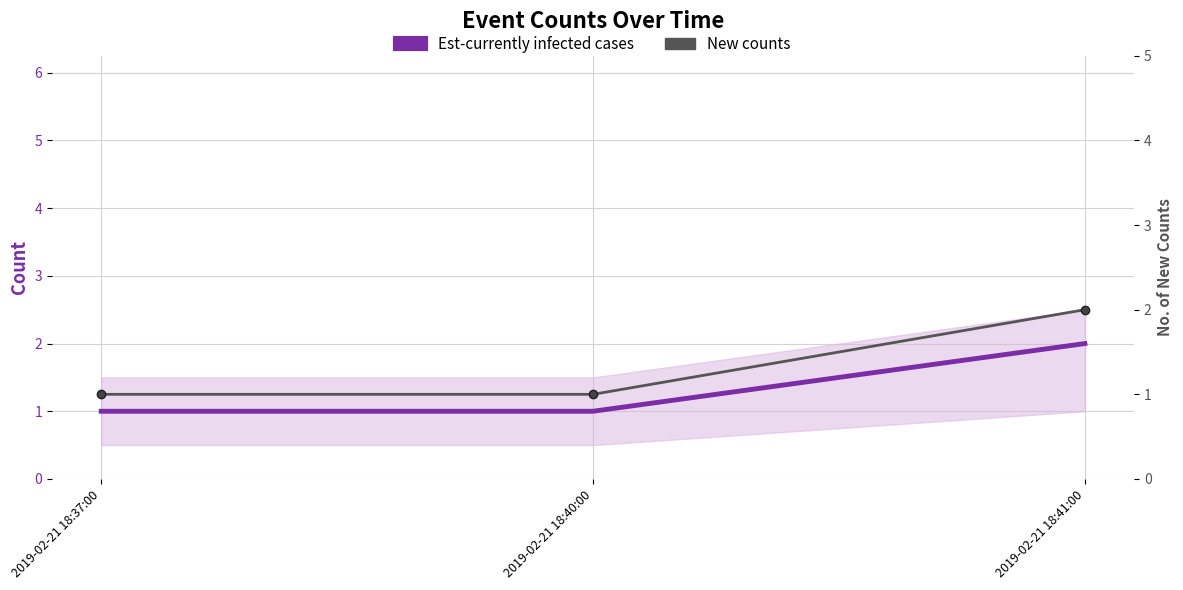

Reading right to left, transcribe all the data shown in this chart.

Est-currently infected cases: 2019-02-21 18:41:00=2	2019-02-21 18:40:00=1	2019-02-21 18:37:00=1
New counts: 2019-02-21 18:41:00=2	2019-02-21 18:40:00=1	2019-02-21 18:37:00=1